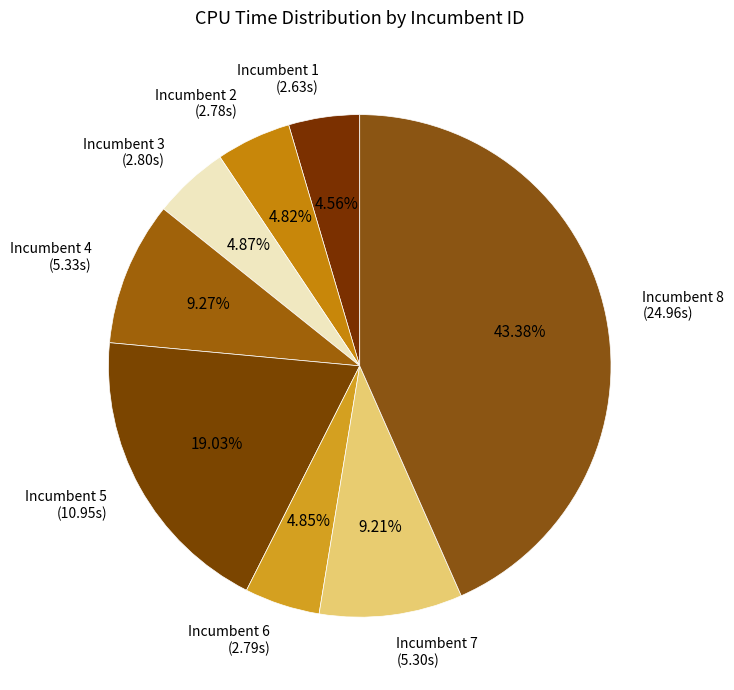

What is the ratio of the value at Incumbent 8 (24.96s) to the value at Incumbent 3 (2.80s)?

8.9